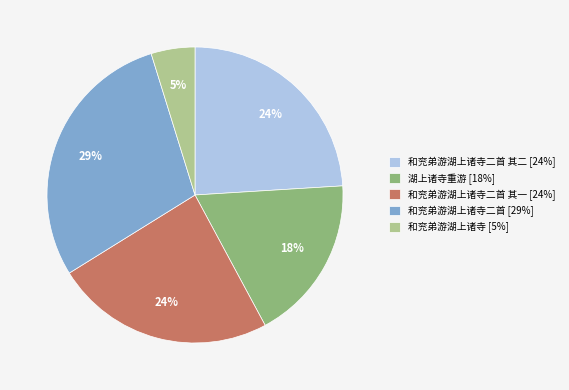

To the nearest percent, what is the difference between the largest and smallest slice percentages?

24%